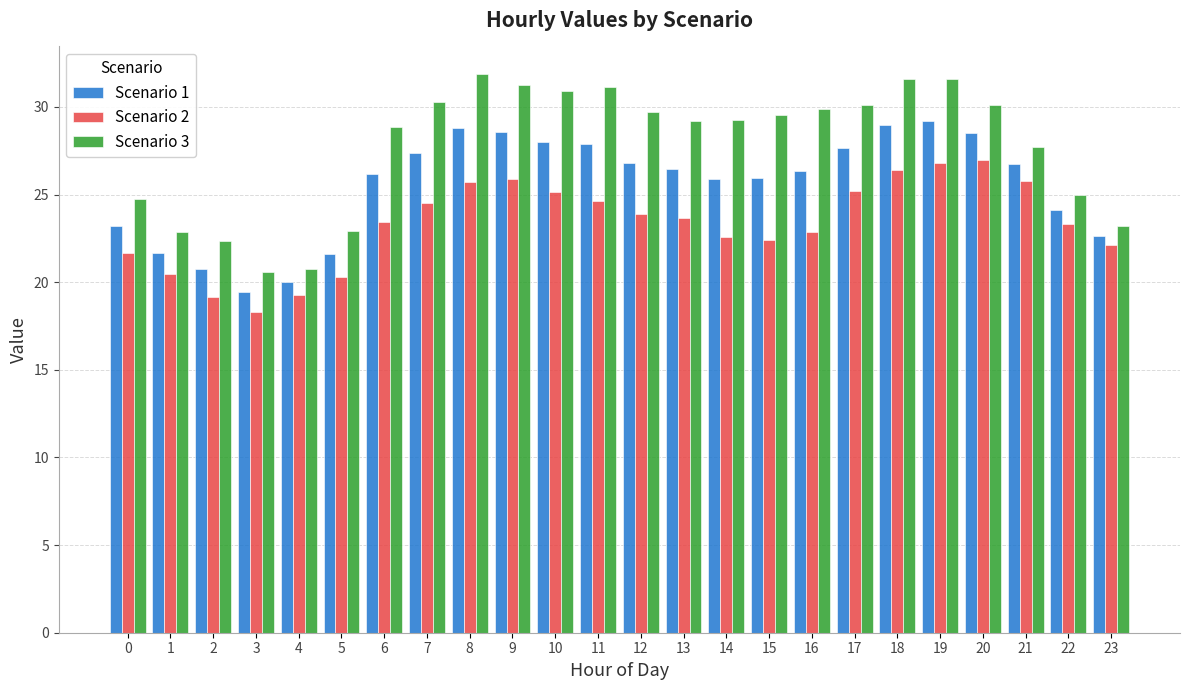

At how many categories does at least one series exceed 18?

24